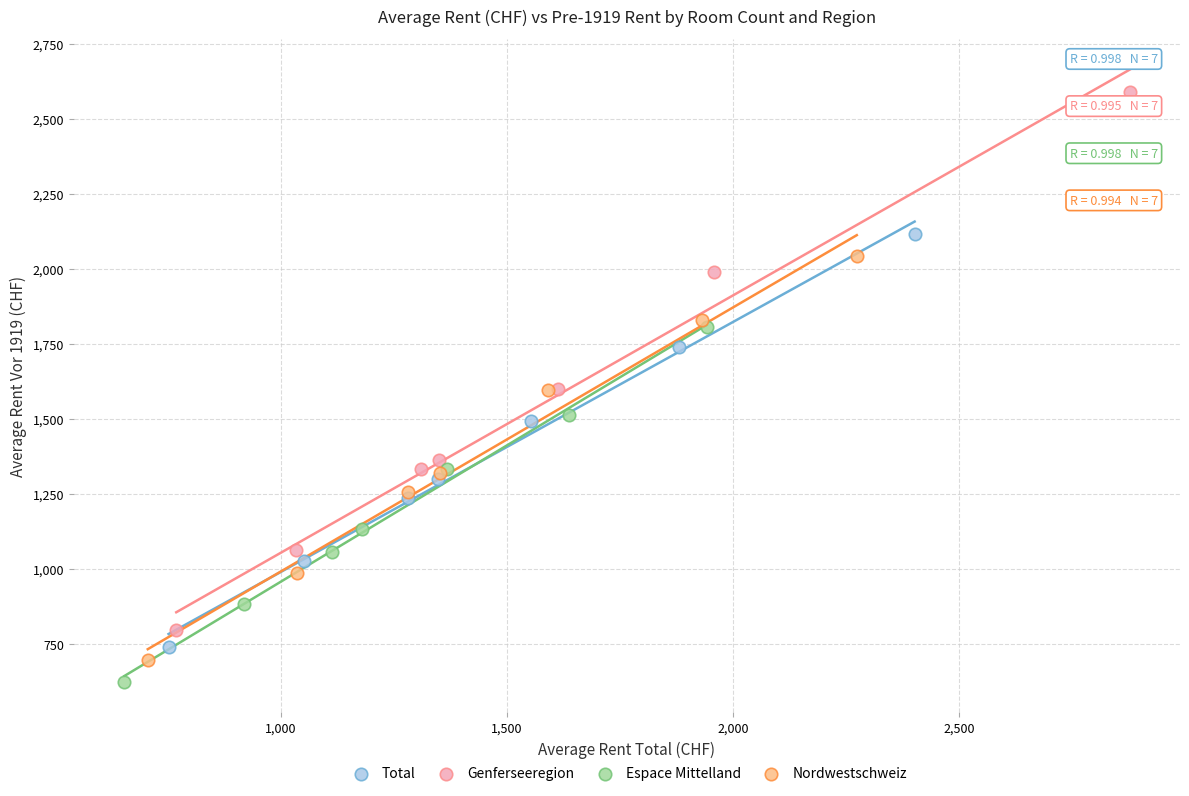

Which series contains the lowest Y value?

Espace Mittelland